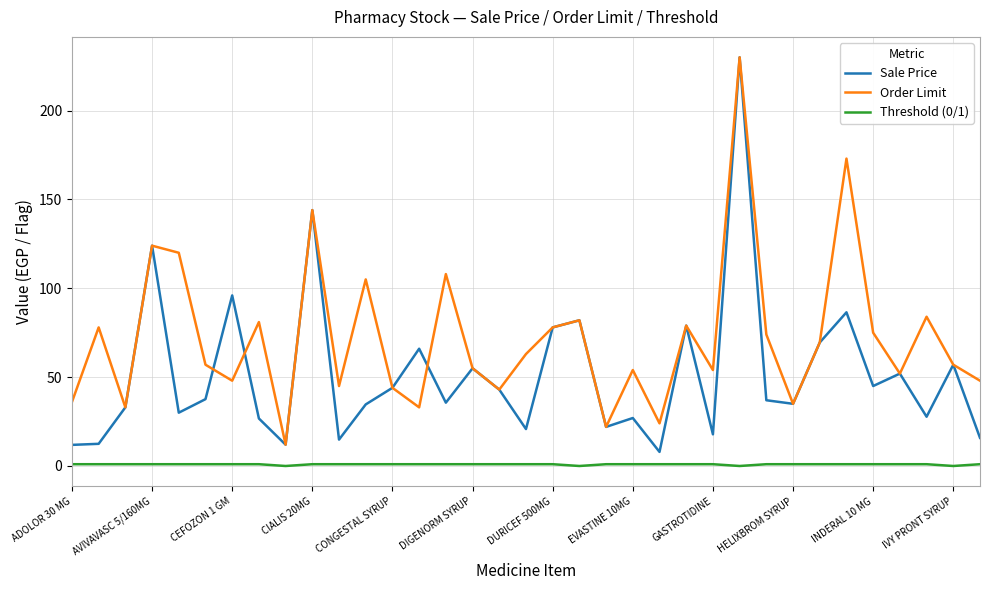

True or false: Order Limit and Threshold (0/1) cross at least once.

False